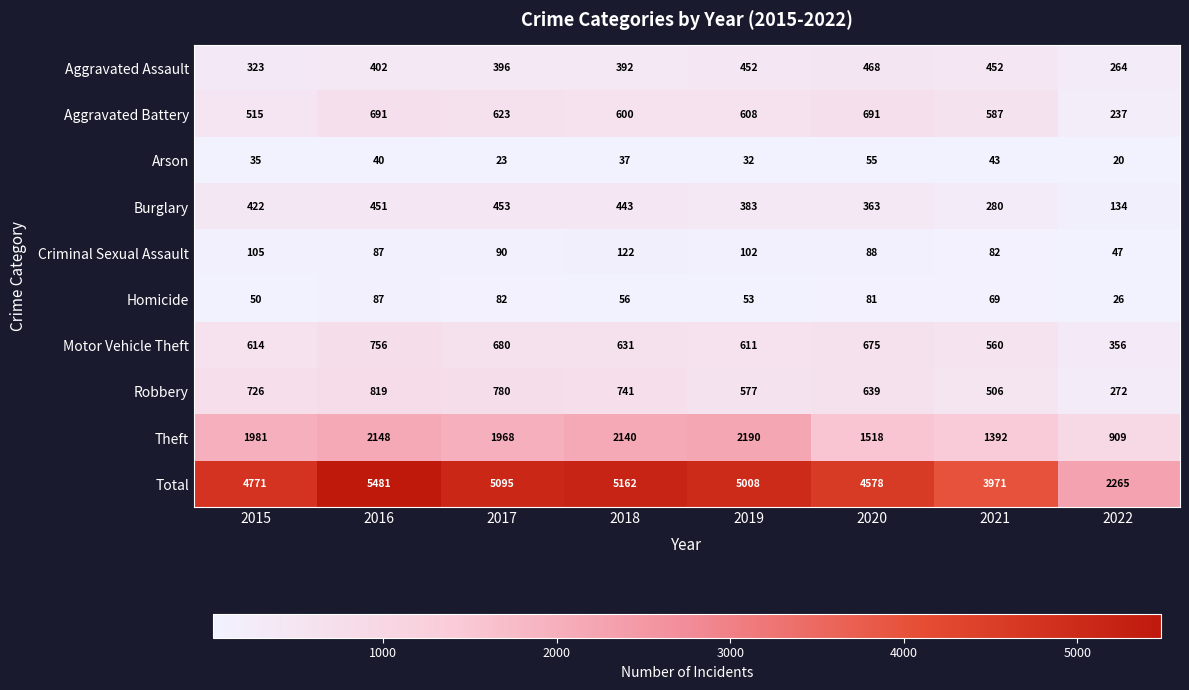

Which series has the widest spread of values?

Total